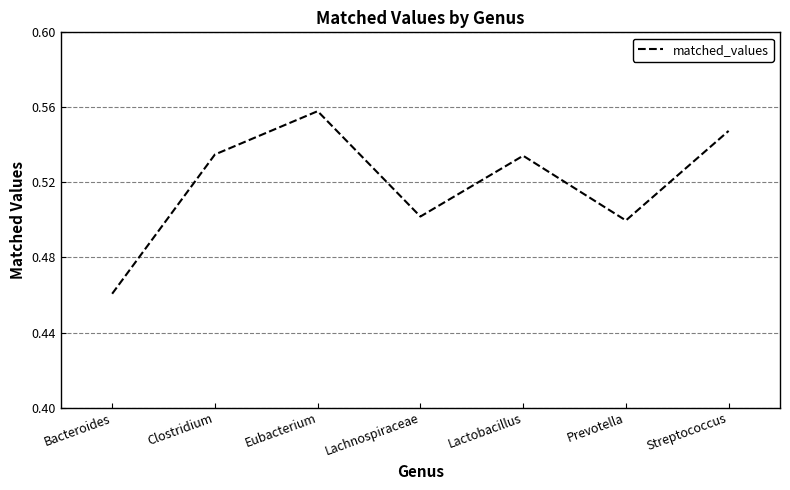

What is the sum of the values at Prevotella and Clostridium?

1.0